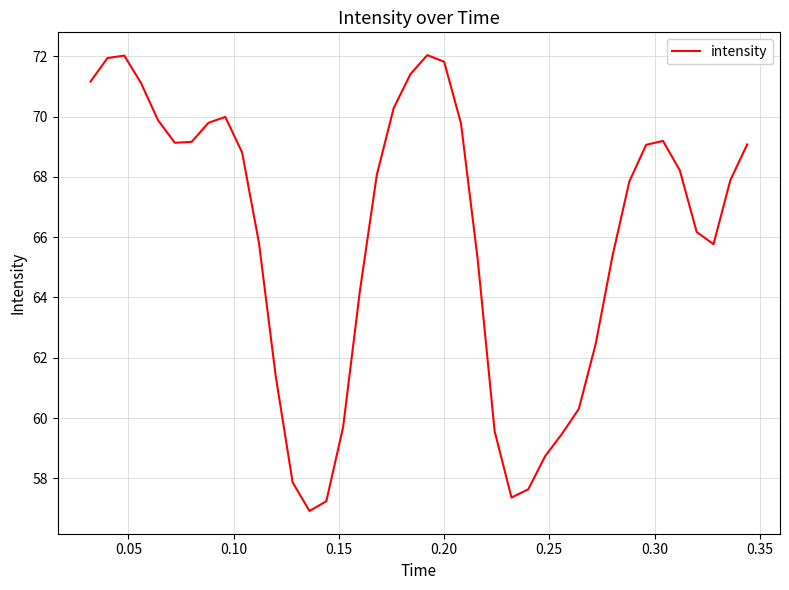

What is the minimum value shown in the chart?

56.9